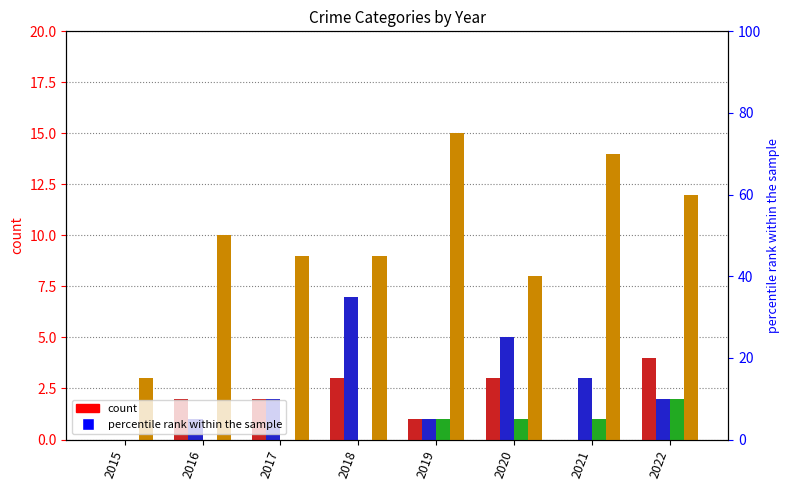

Rank the categories by Aggravated Assault value from highest to lowest.

2022, 2018, 2020, 2016, 2017, 2019, 2015, 2021